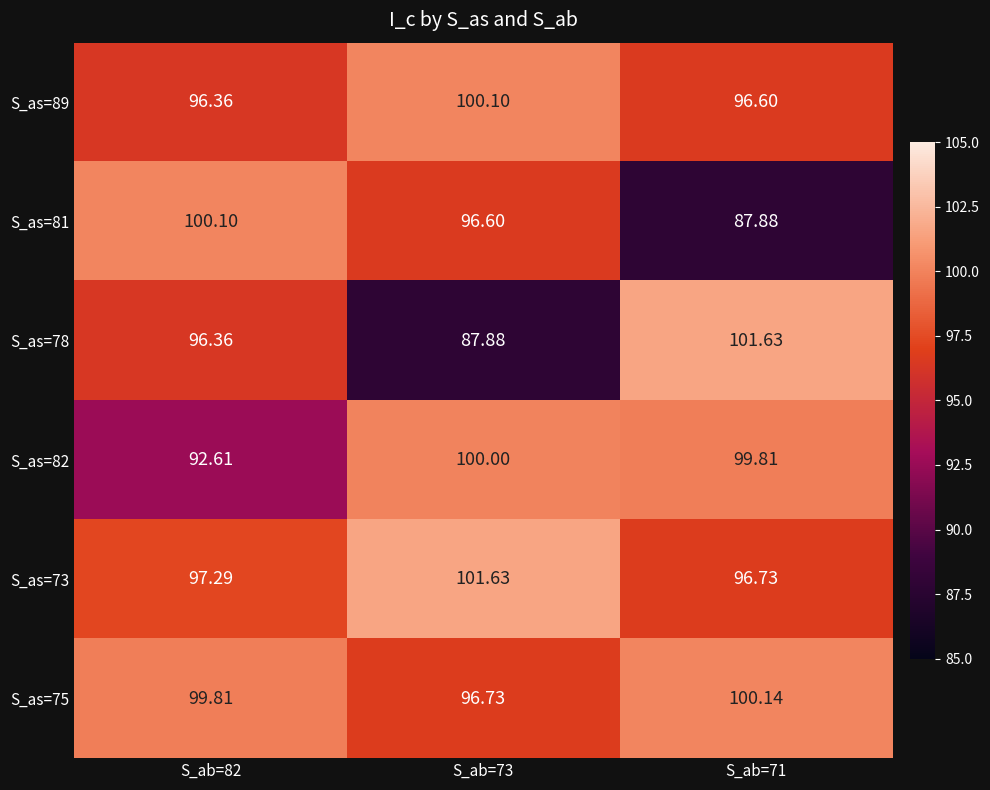

Is the value of S_as=73 at S_ab=82 greater than the value of S_as=81 at S_ab=71?

Yes